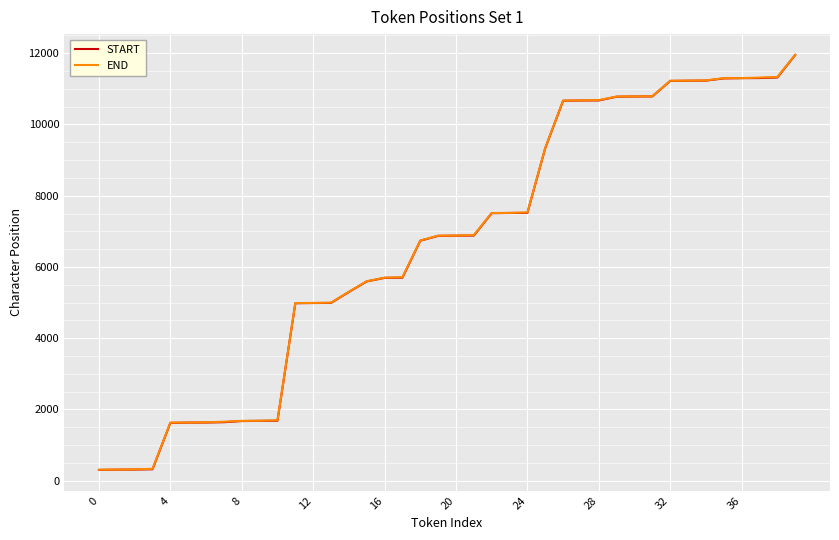

What is the highest value of the END series?

11954